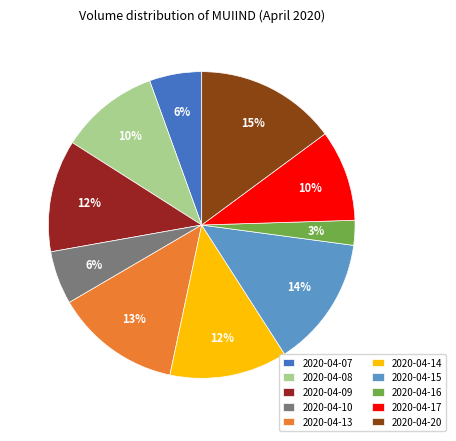

Count the number of slices in the pie.

10